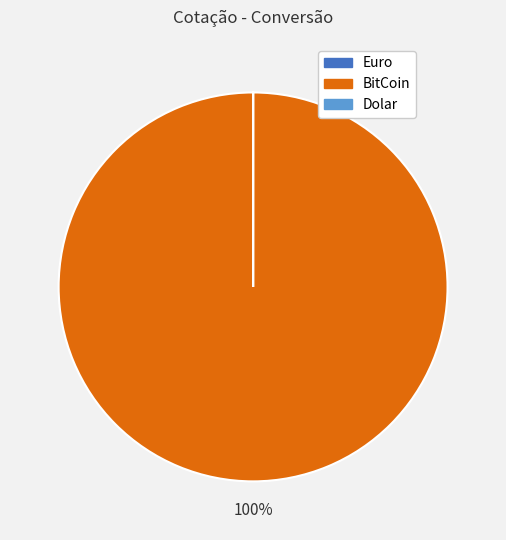

To the nearest percent, what is the average slice percentage?

33%